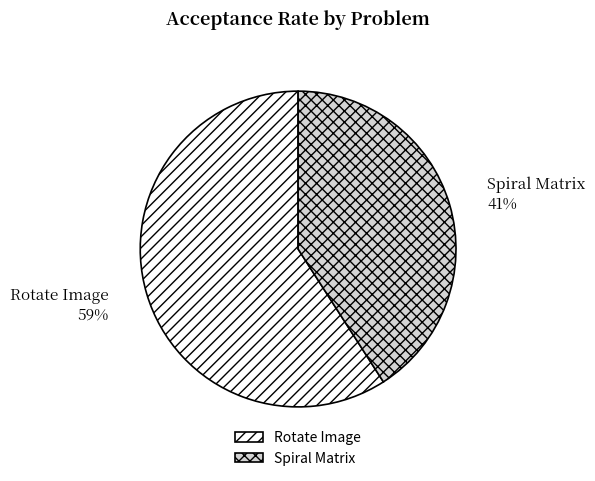

Is there a majority slice in this chart?

Yes